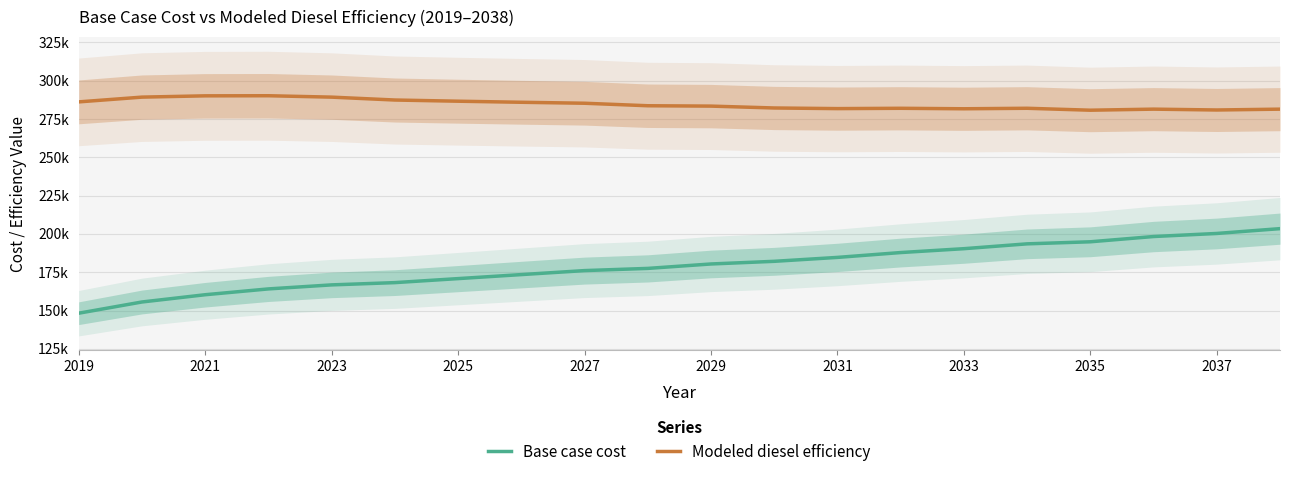

Is it true that Base case cost equals 271176.7 at 11?

False